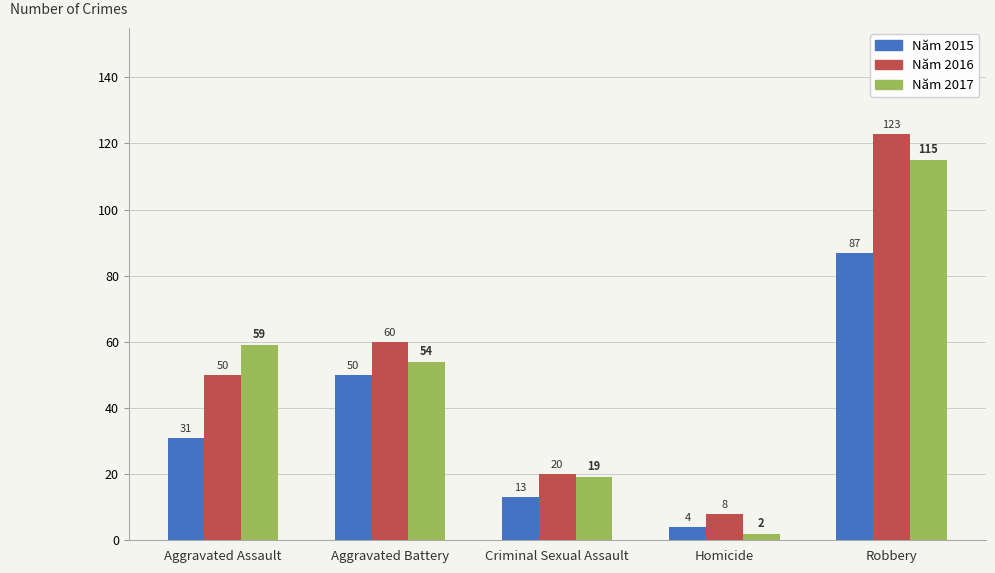

How many bars are there in each group?

3